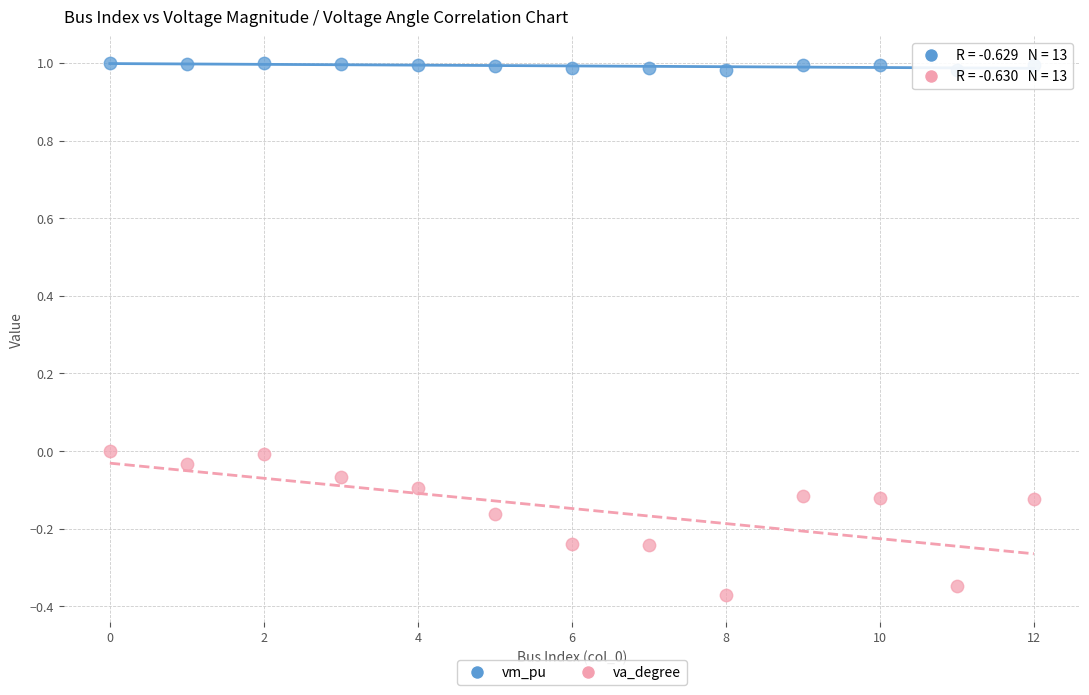

Which series has the largest Y range (max minus min)?

va_degree